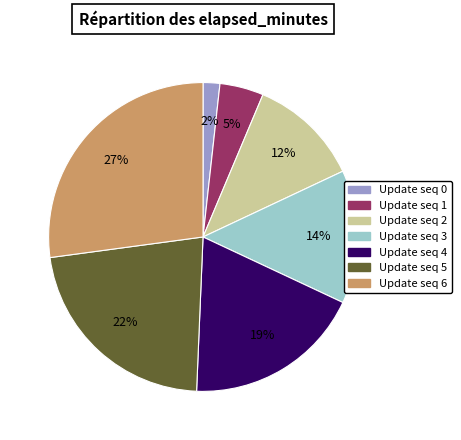

Do Update seq 1 and Update seq 3 together represent more than half of the pie?

No